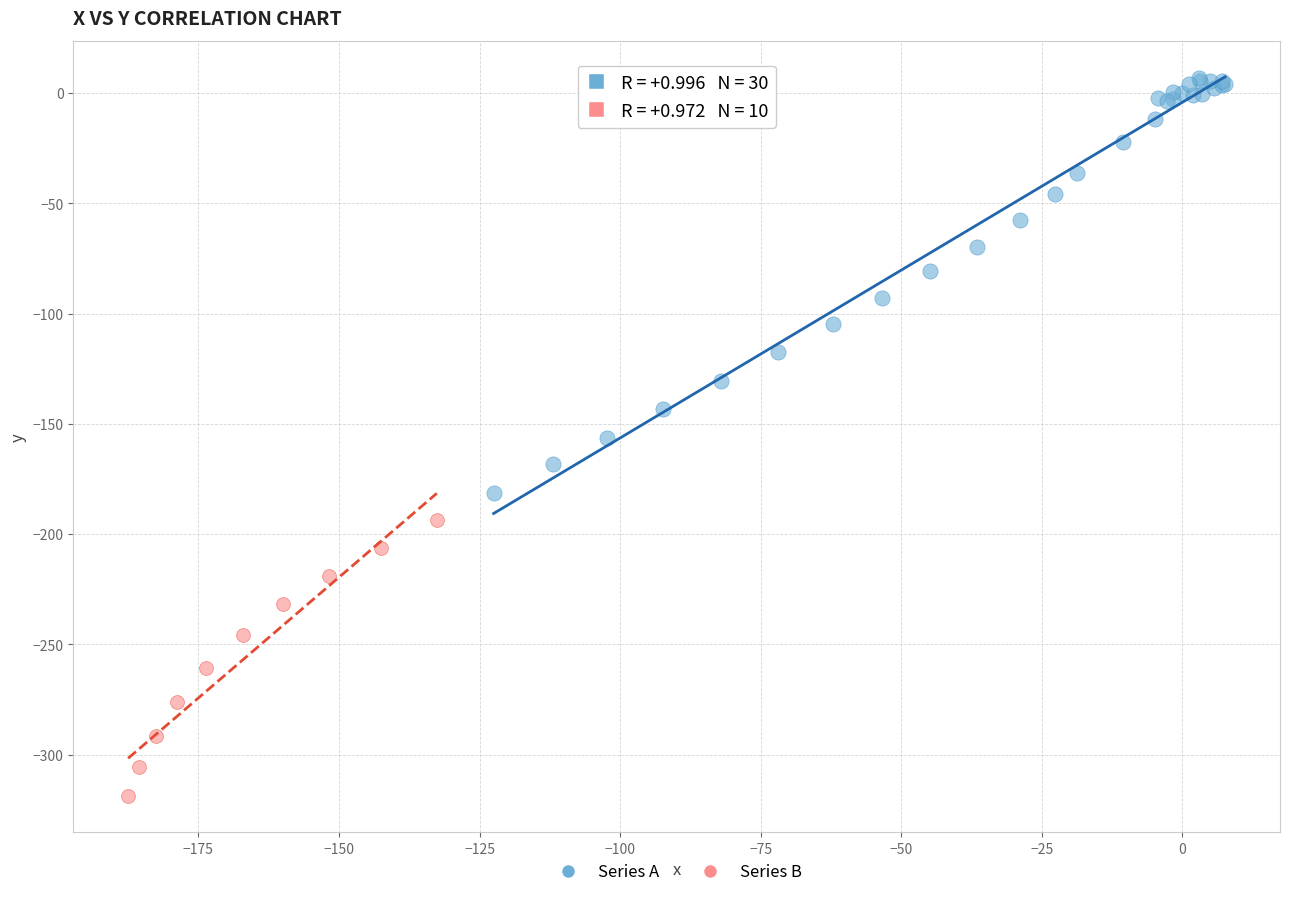

Which series contains the lowest Y value?

Series B